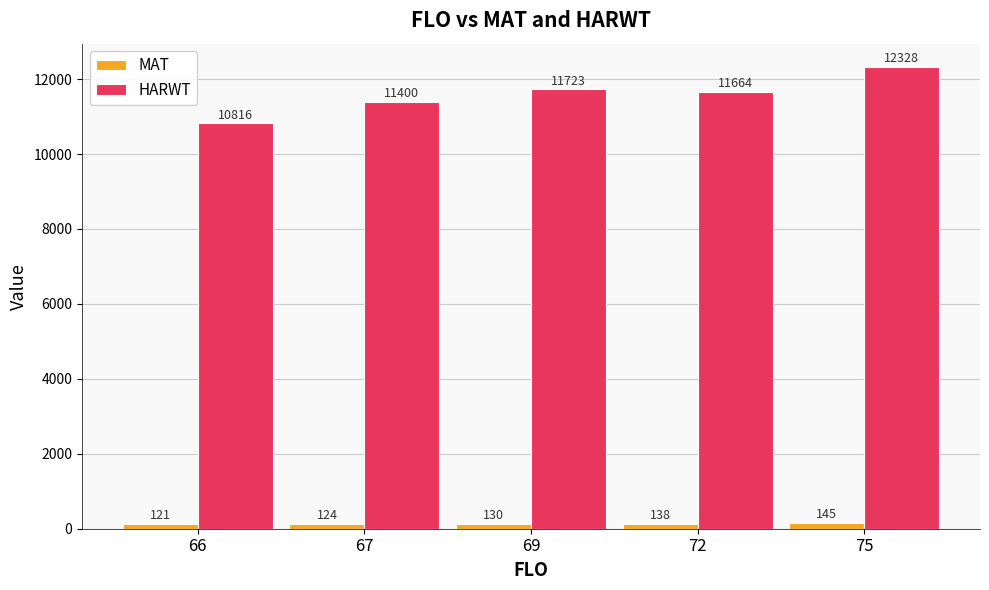

At how many categories does at least one series exceed 9944?

5